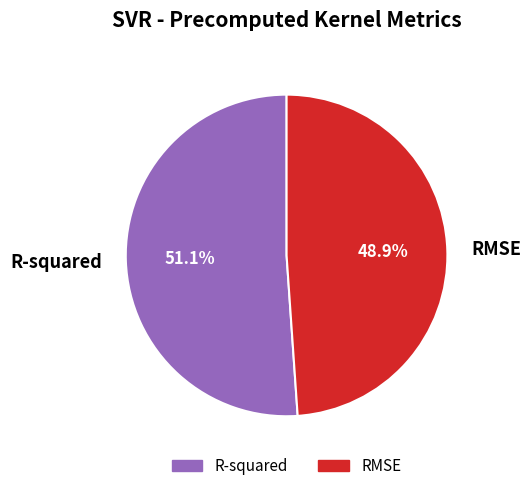

What is the largest slice in the pie chart?

R-squared